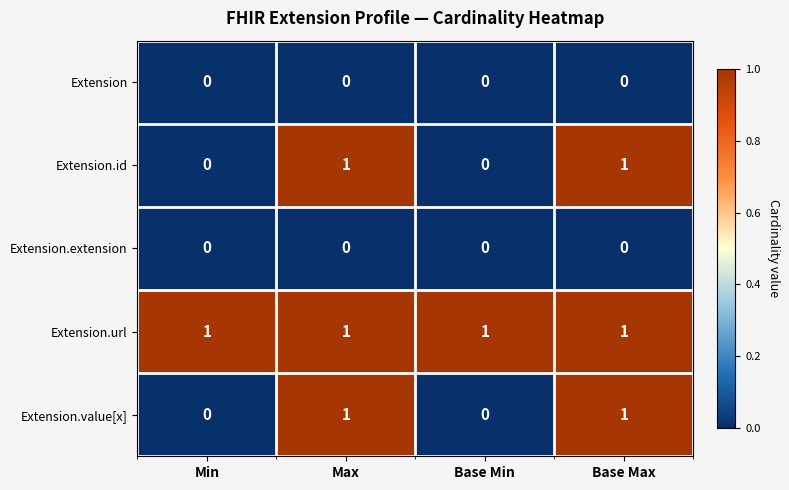

The value of Extension.id at Base Min is 0. True or false?

True